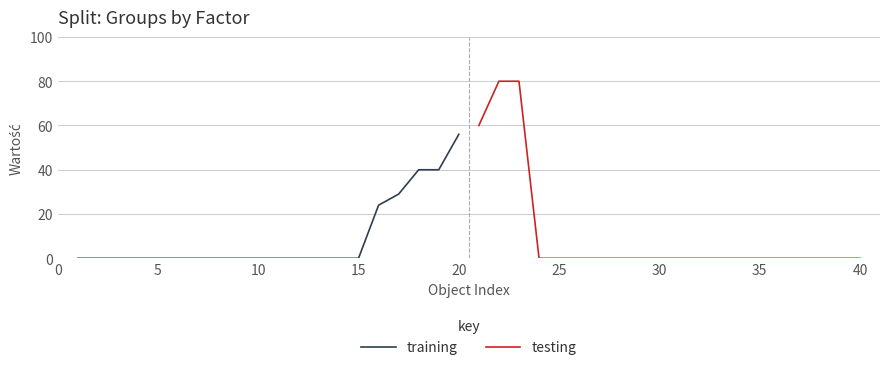

What is the label of the 11th point from the left?

10